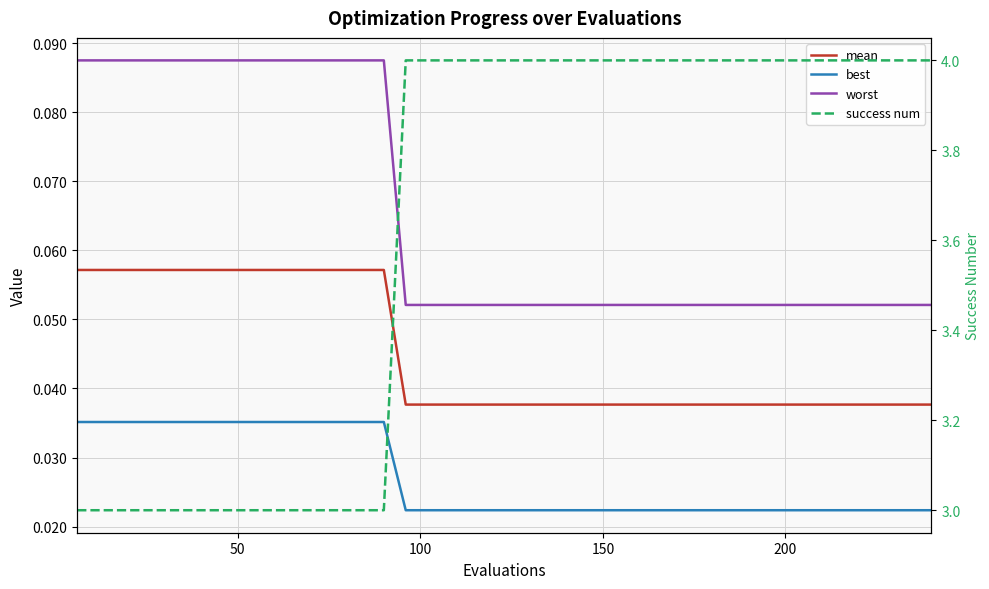

List the series in order of their peak value, lowest first.

best, mean, worst, success num